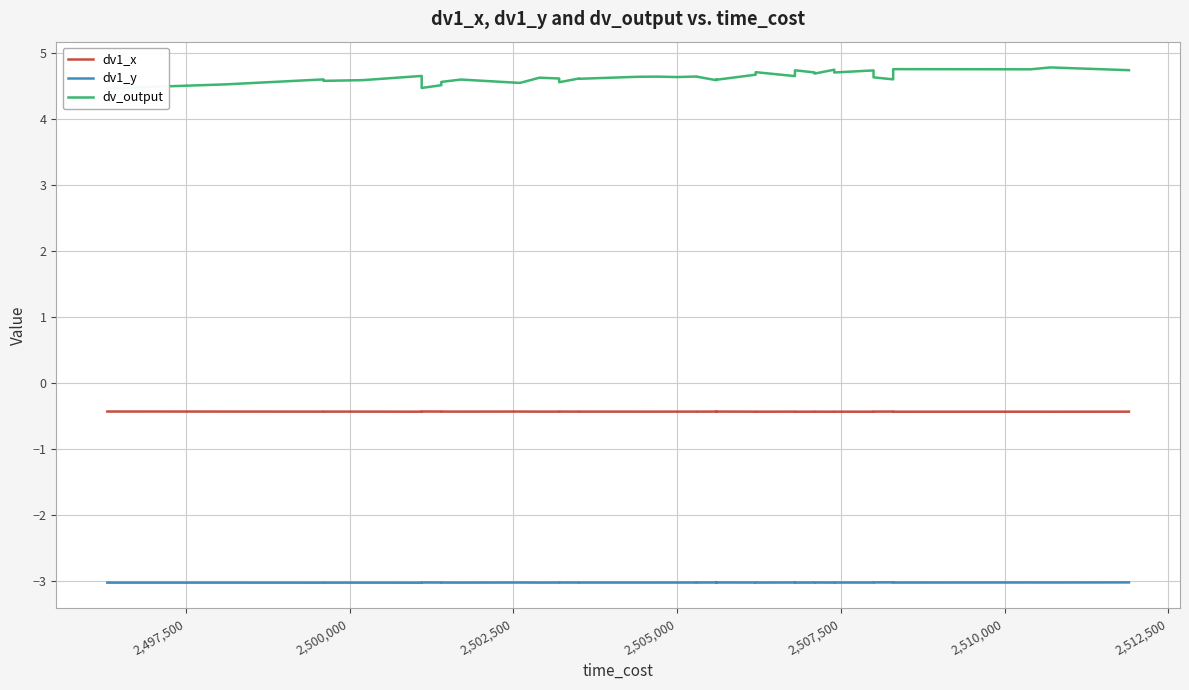

The value of dv1_y at 24 is -1.2. True or false?

False